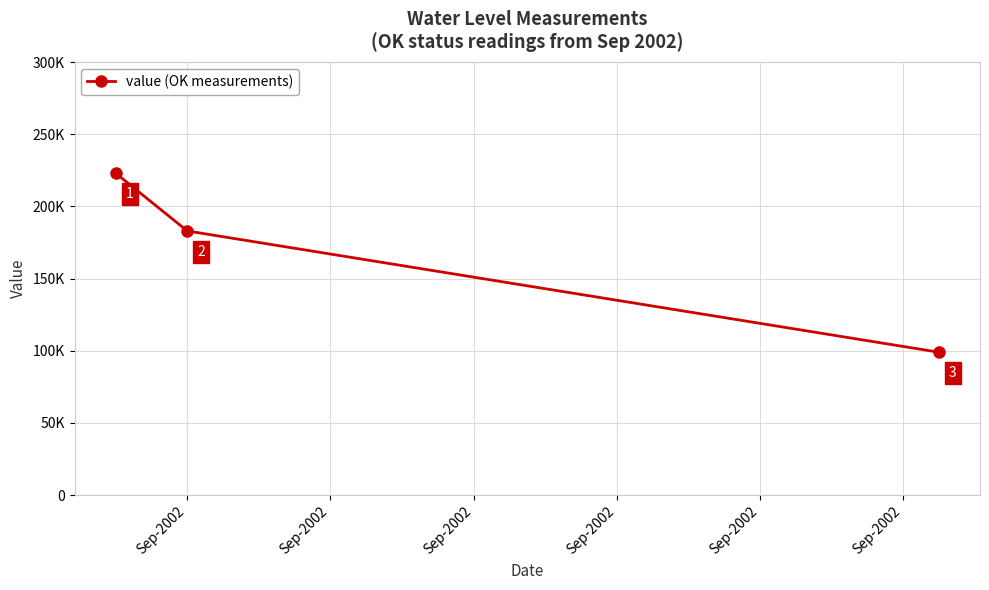

Rank the categories by value from lowest to highest.

Sep-2002, Sep-2002, Sep-2002